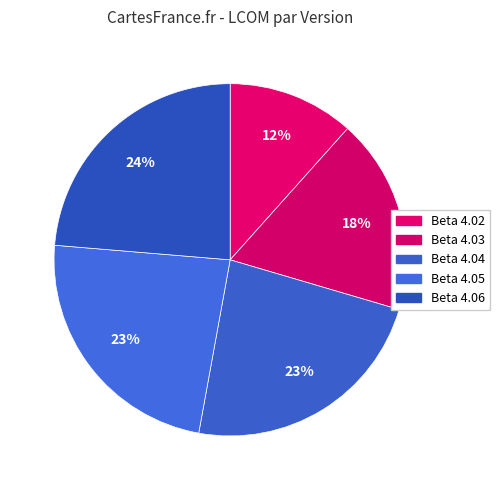

How many segments does this pie chart have?

5